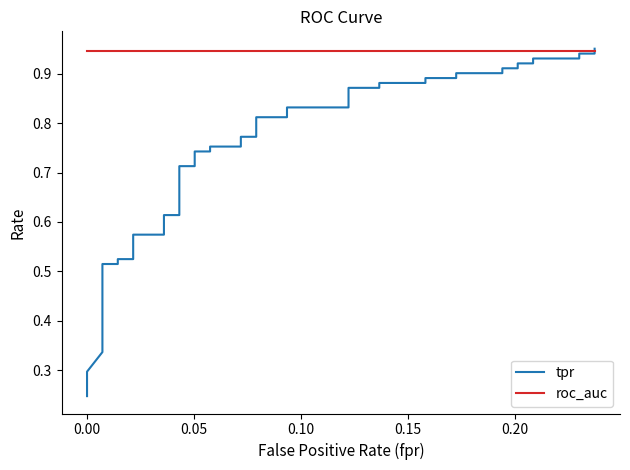

What is the difference between the maximum and minimum values in the tpr series?

0.7